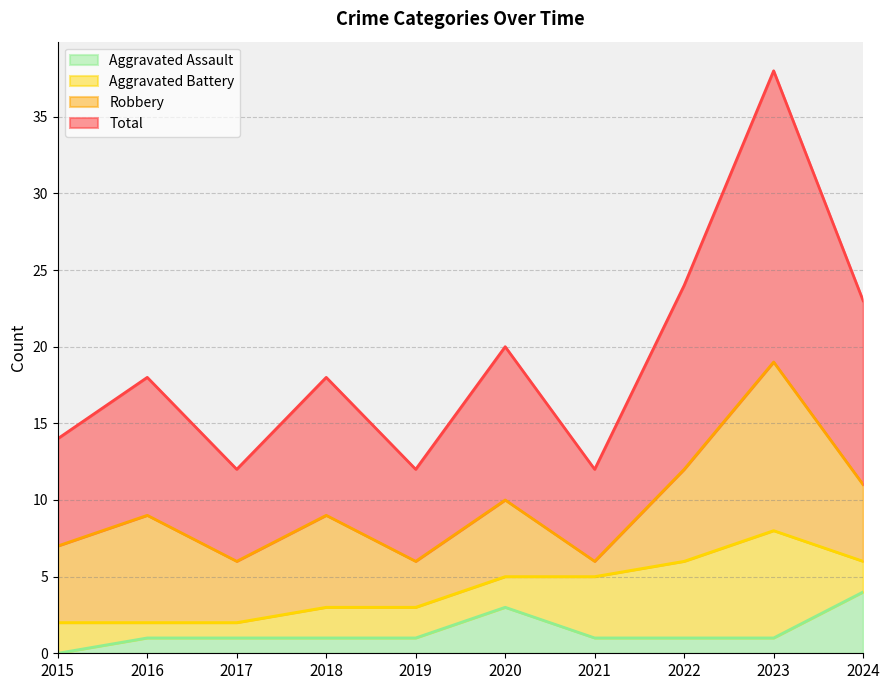

At which label does Aggravated Assault reach its peak?

2024